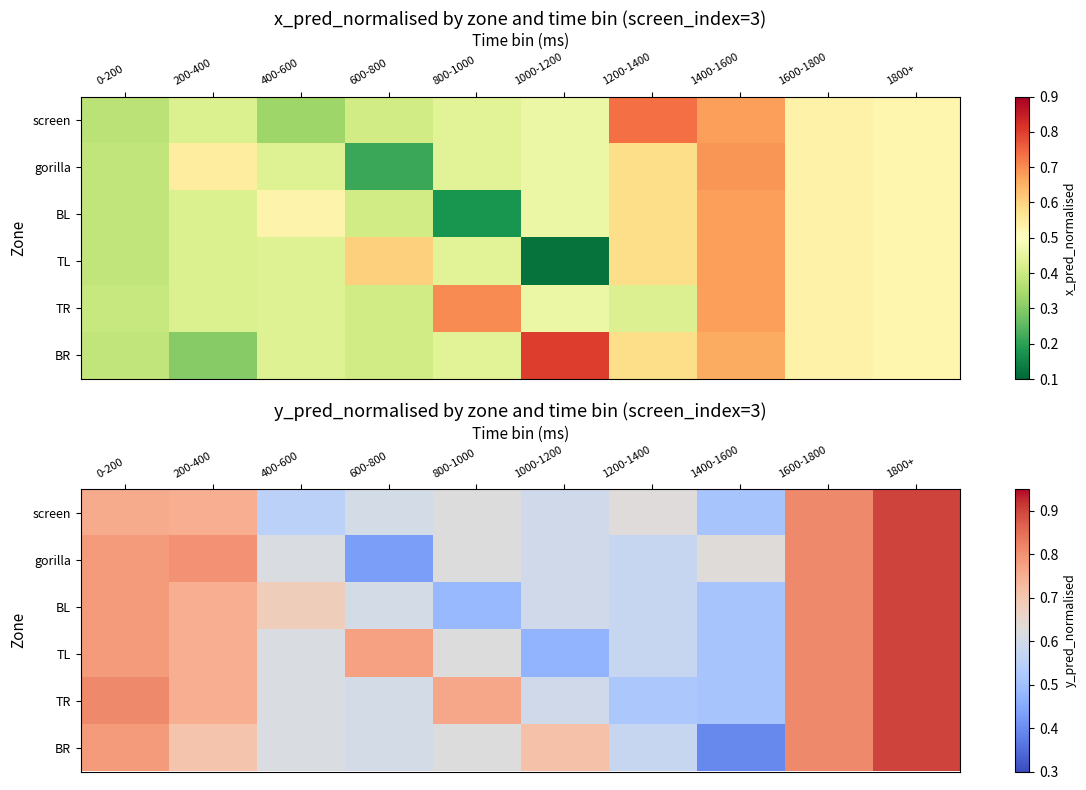

True or false: screen has a value of 0.4 at 1000-1200.

False